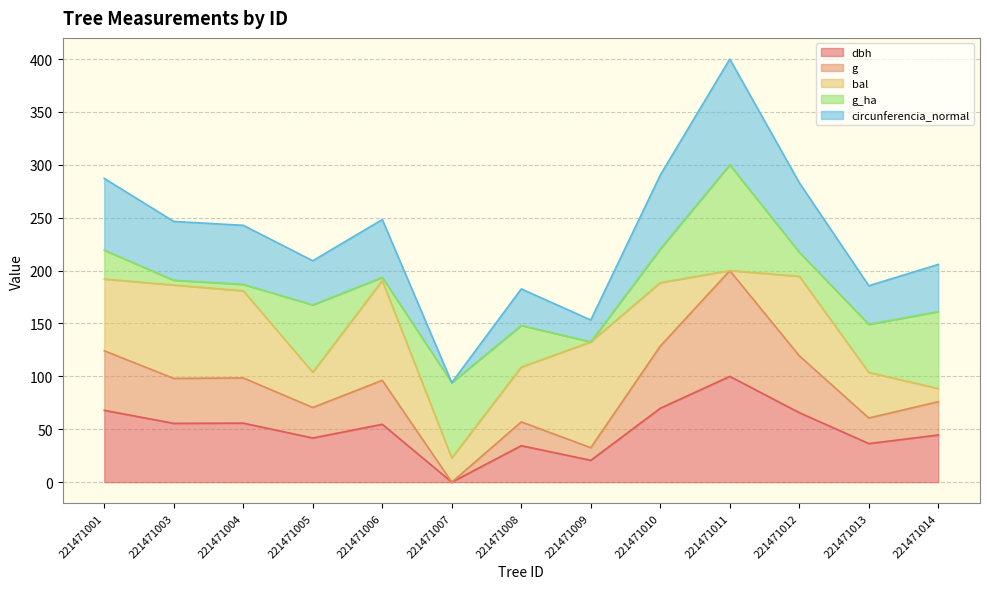

At which category is the sum across all series the highest?

221471011